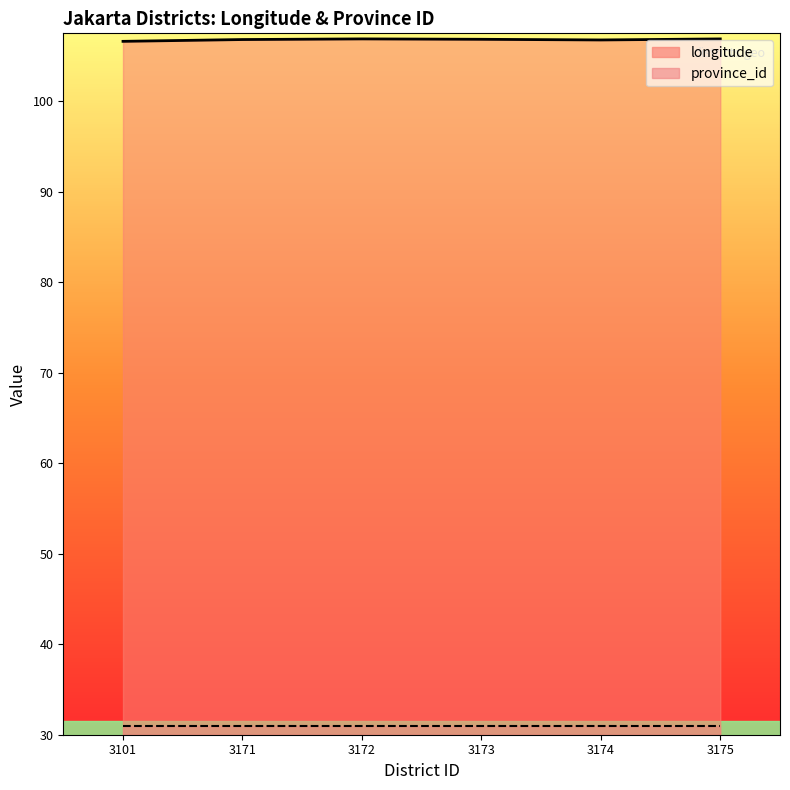

Rank the series at 3175 from lowest to highest value.

province_id, longitude